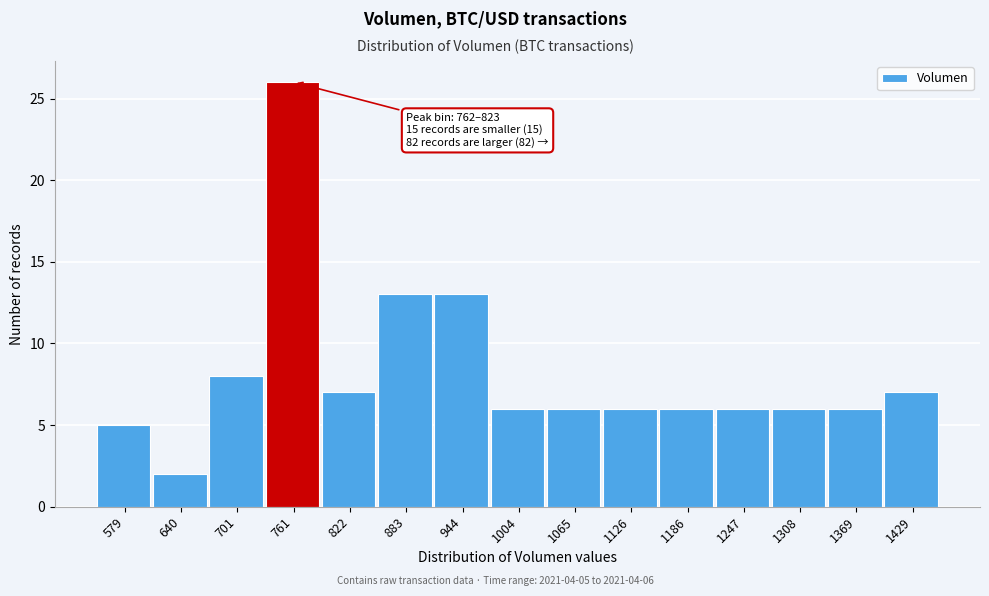

Reading left to right, list all the values displayed in this chart.

5	2	8	26	7	13	13	6	6	6	6	6	6	6	7